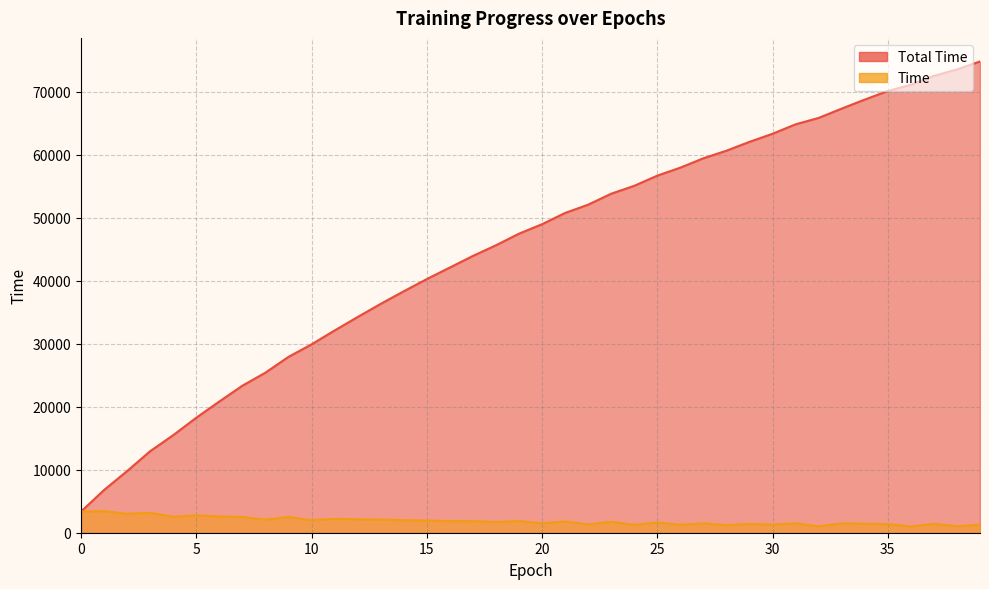

What is the difference between the maximum and second lowest values in the Total Time series?

67993.0